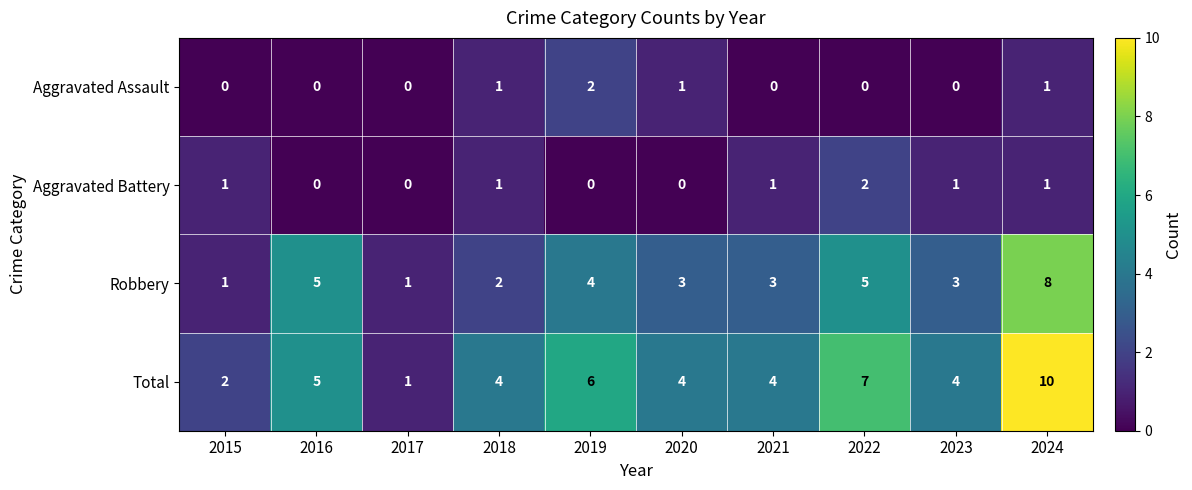

At how many categories does at least one series exceed 3?

8